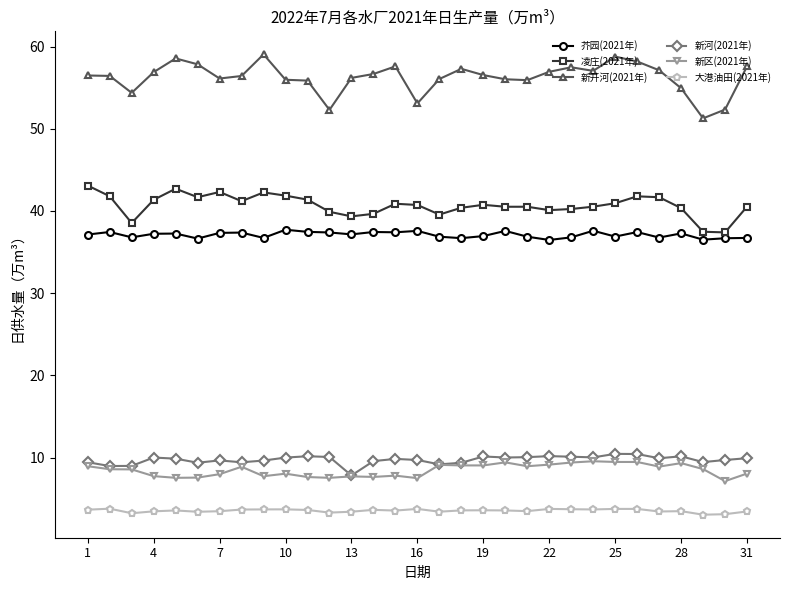

True or false: 凌庄(2021年) and 新河(2021年) intersect in this chart.

False